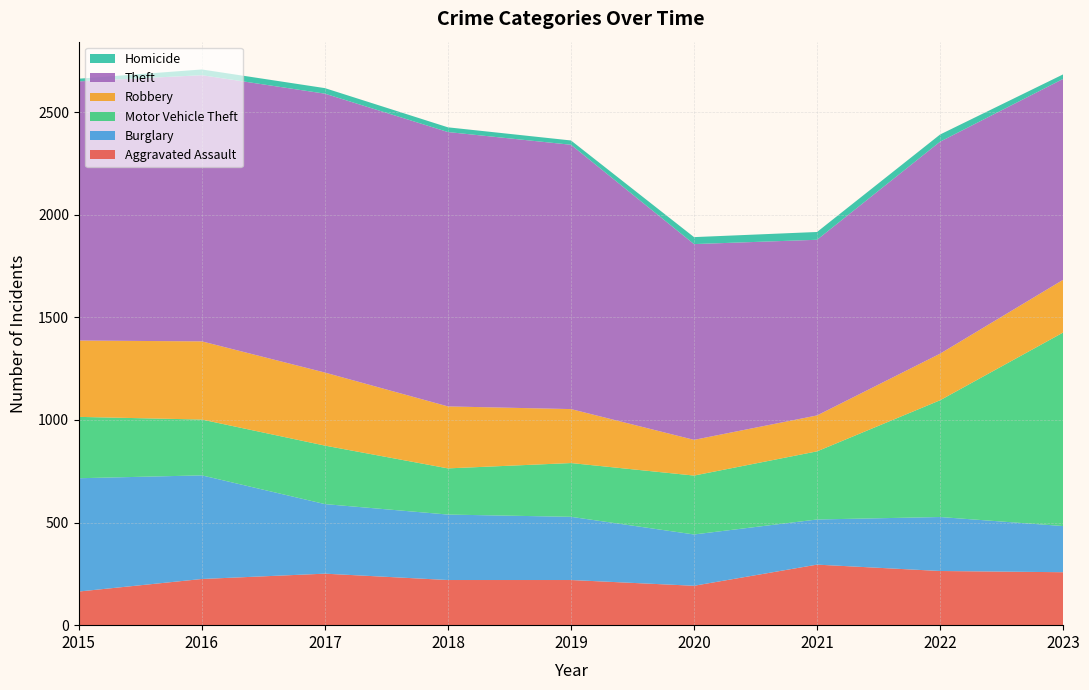

Reading right to left, extract all data points from this chart.

Aggravated Assault: 2023=258	2022=264	2021=295	2020=192	2019=220	2018=220	2017=251	2016=225	2015=164
Burglary: 2023=225	2022=263	2021=220	2020=250	2019=308	2018=319	2017=339	2016=505	2015=552
Motor Vehicle Theft: 2023=943	2022=569	2021=332	2020=287	2019=262	2018=225	2017=285	2016=272	2015=299
Robbery: 2023=257	2022=227	2021=175	2020=174	2019=263	2018=302	2017=356	2016=381	2015=372
Theft: 2023=979	2022=1033	2021=856	2020=954	2019=1288	2018=1337	2017=1359	2016=1297	2015=1263
Homicide: 2023=22	2022=35	2021=38	2020=34	2019=21	2018=23	2017=27	2016=28	2015=13